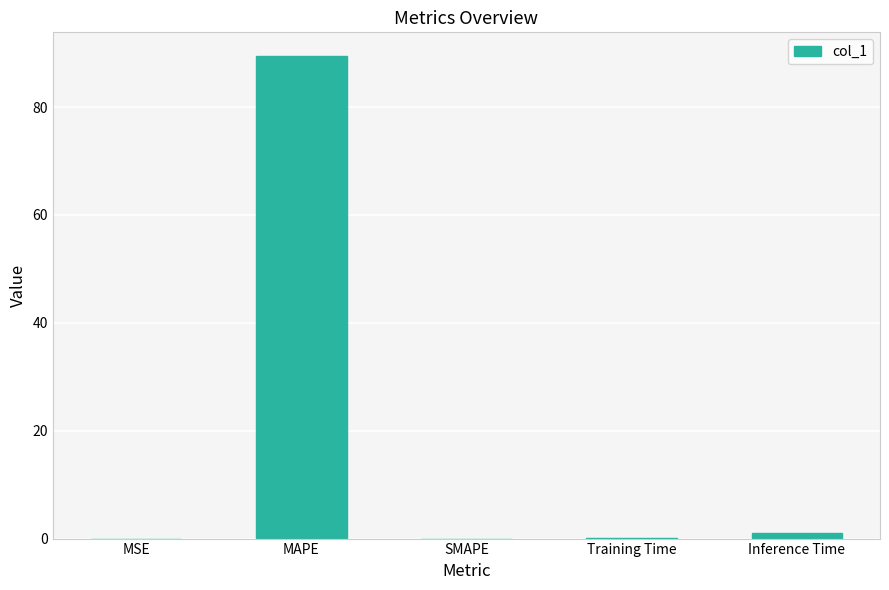

Is it true that the value at MAPE is 38.6?

False